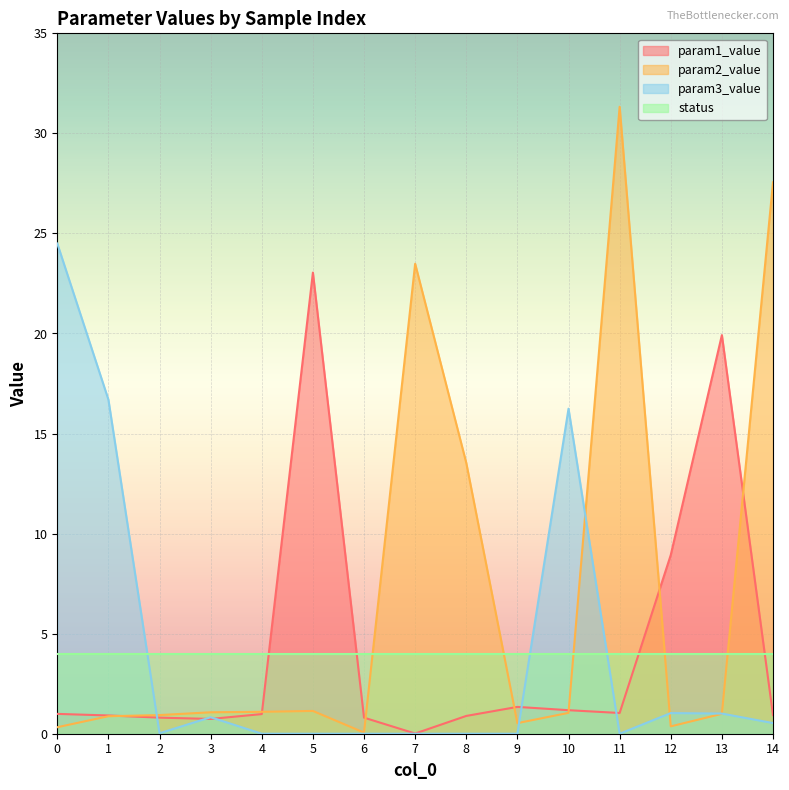

At which label is param2_value closest to 15?

8